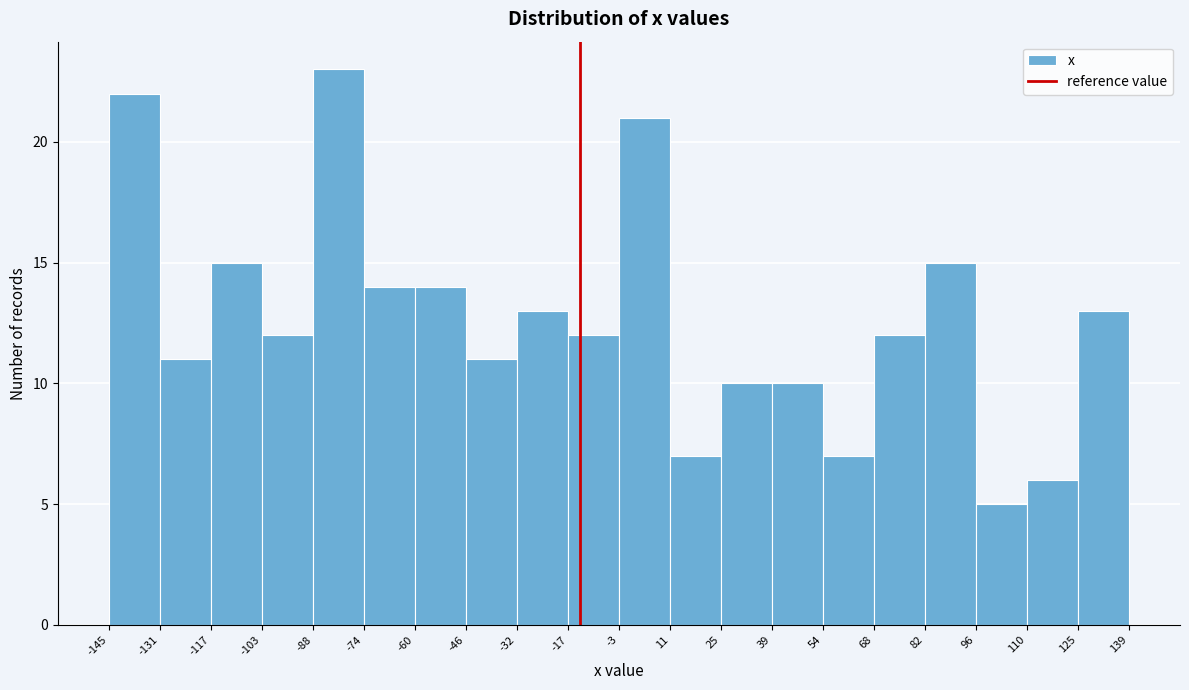

Over which range of the x-axis is the bar tallest?

-88 to -74